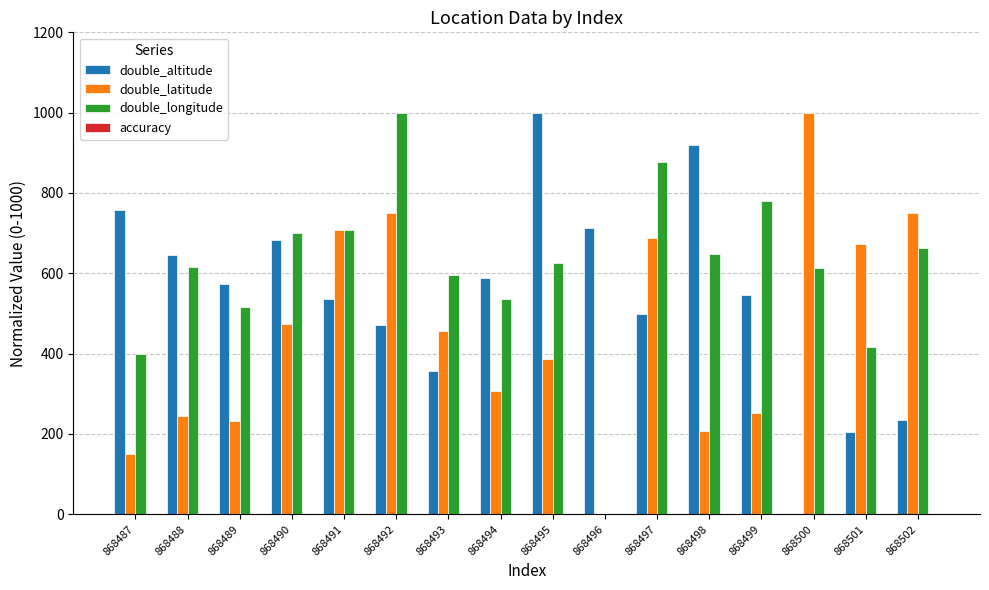

At which category is the sum across all series the highest?

868492